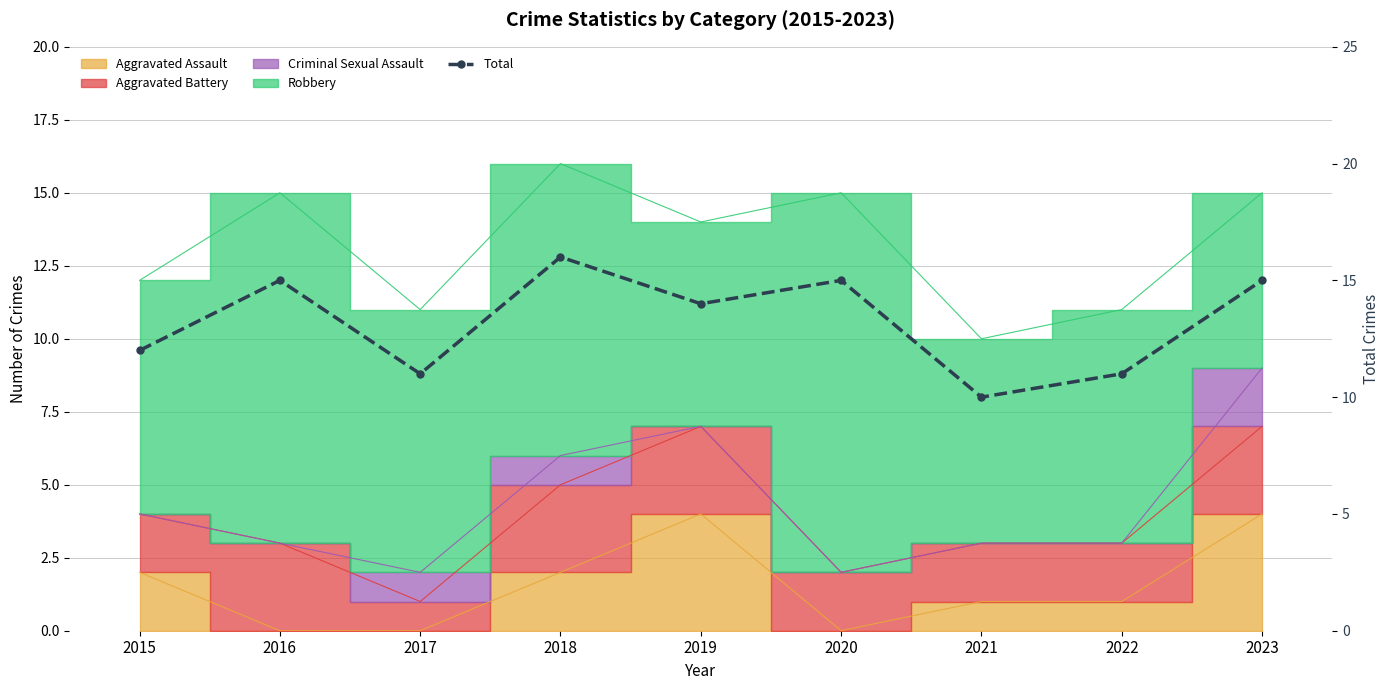

At which category does the chart reach its peak across all series?

2018